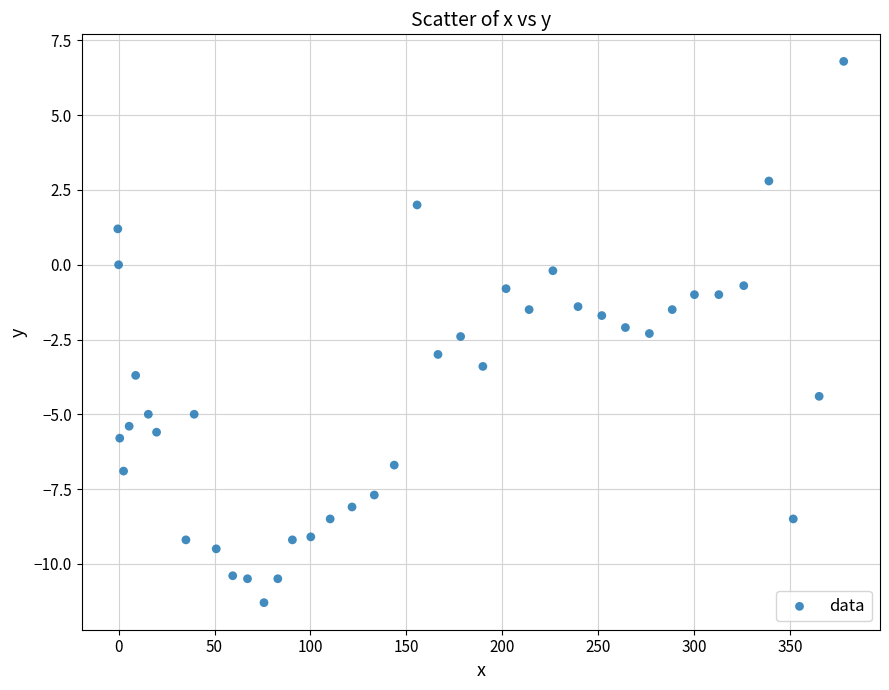

What is the range of X values (max minus min)?

378.4